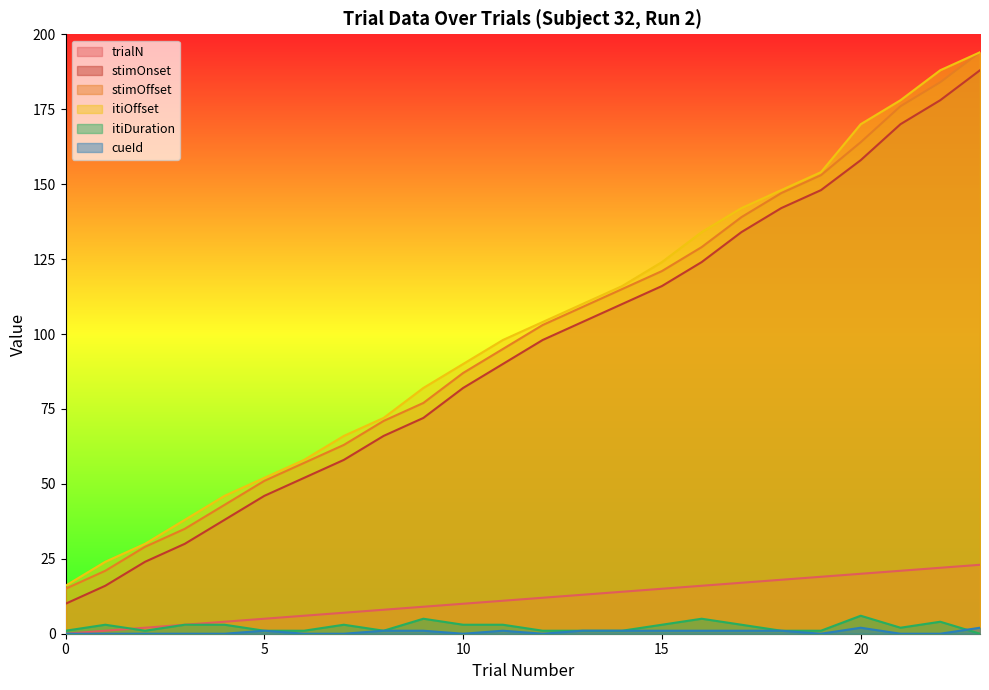

List the labels in order of stimOffset value, smallest first.

0, 1, 2, 3, 4, 5, 6, 7, 8, 9, 10, 11, 12, 13, 14, 15, 16, 17, 18, 19, 20, 21, 22, 23